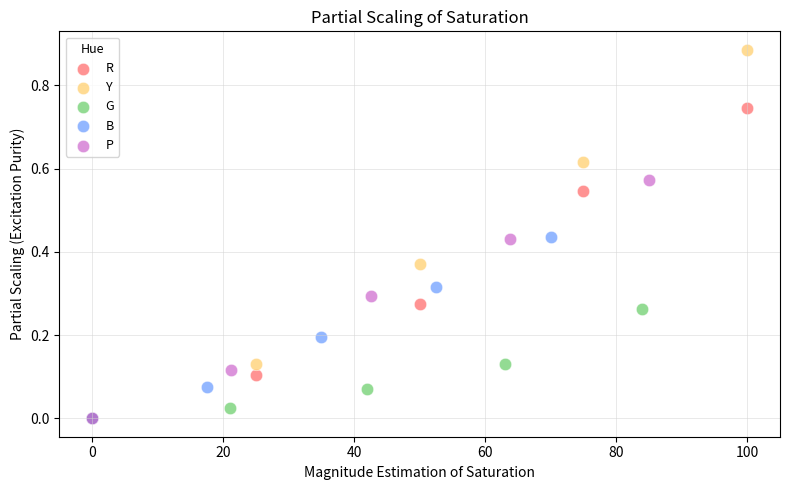

Which series has the widest spread of Y values?

Y